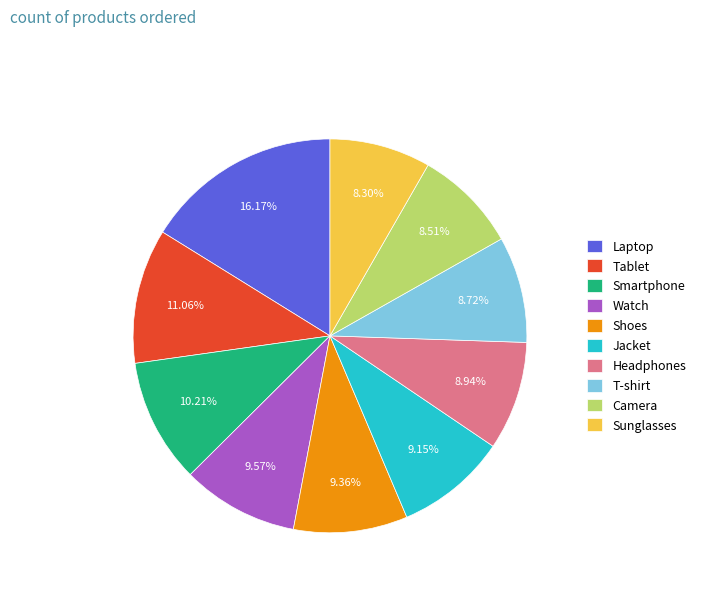

True or false: T-shirt accounts for 15% of the total.

False